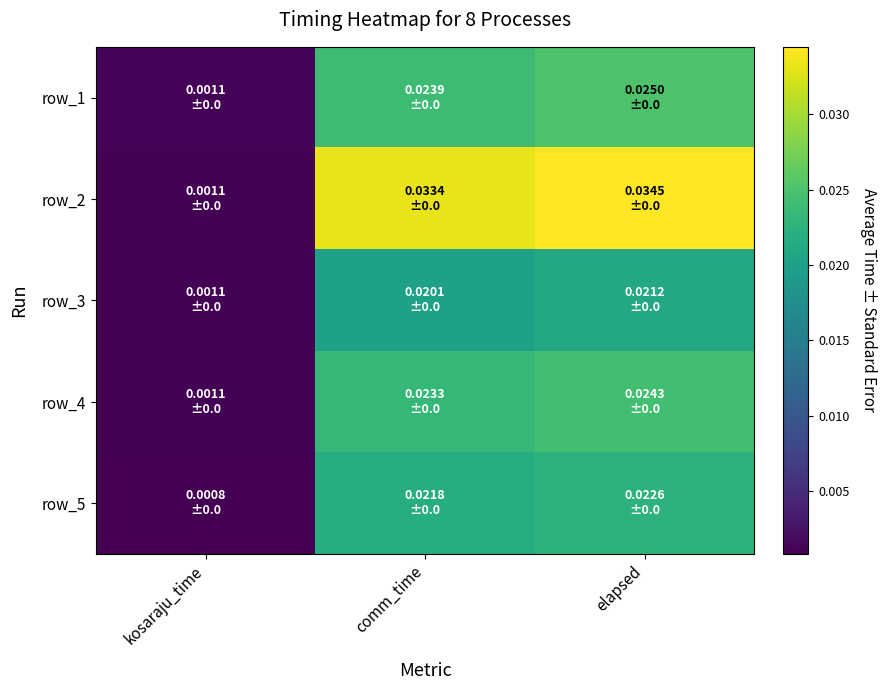

True or false: row_4 has a value of 0.0 at comm_time.

True